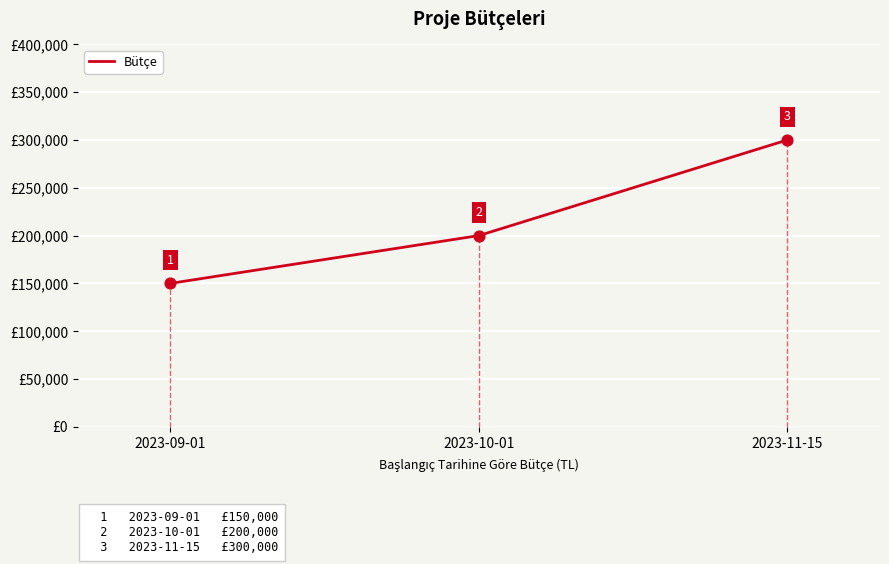

What is the change in value from 2023-09-01 to 2023-11-15?

+150000